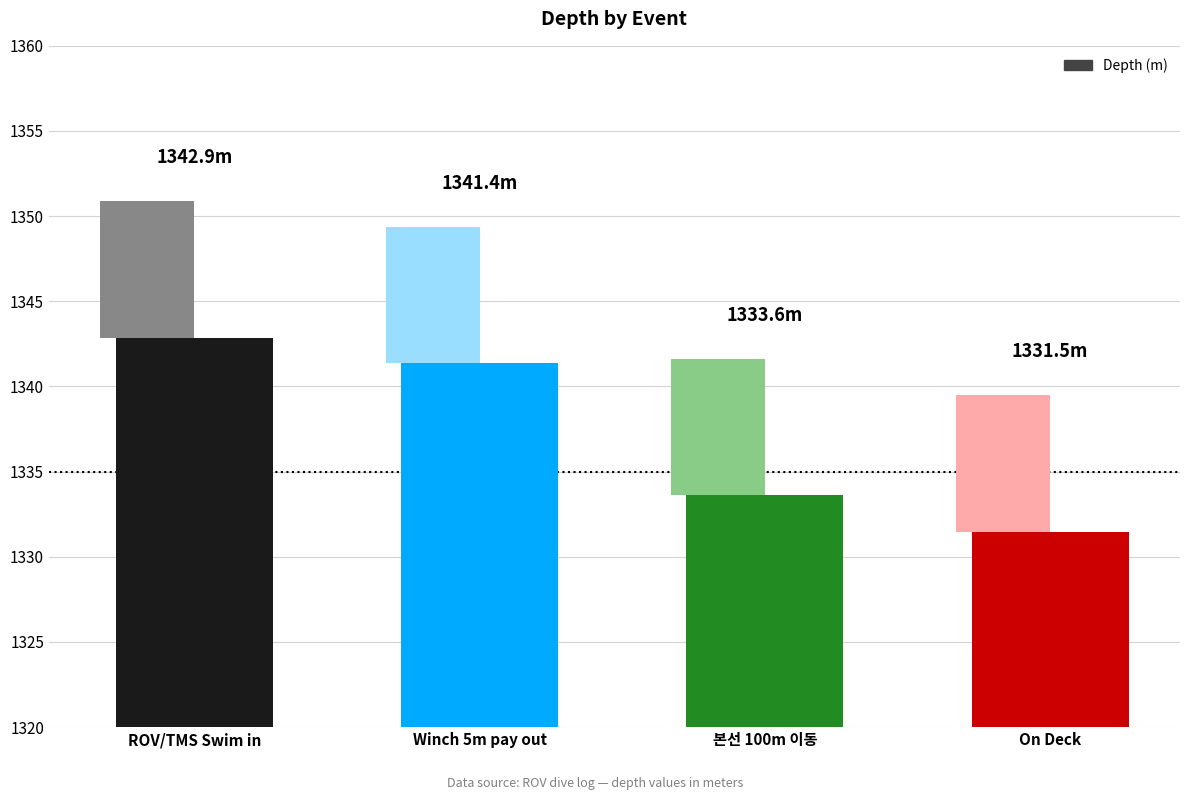

Which category has the lowest value across all series?

On Deck